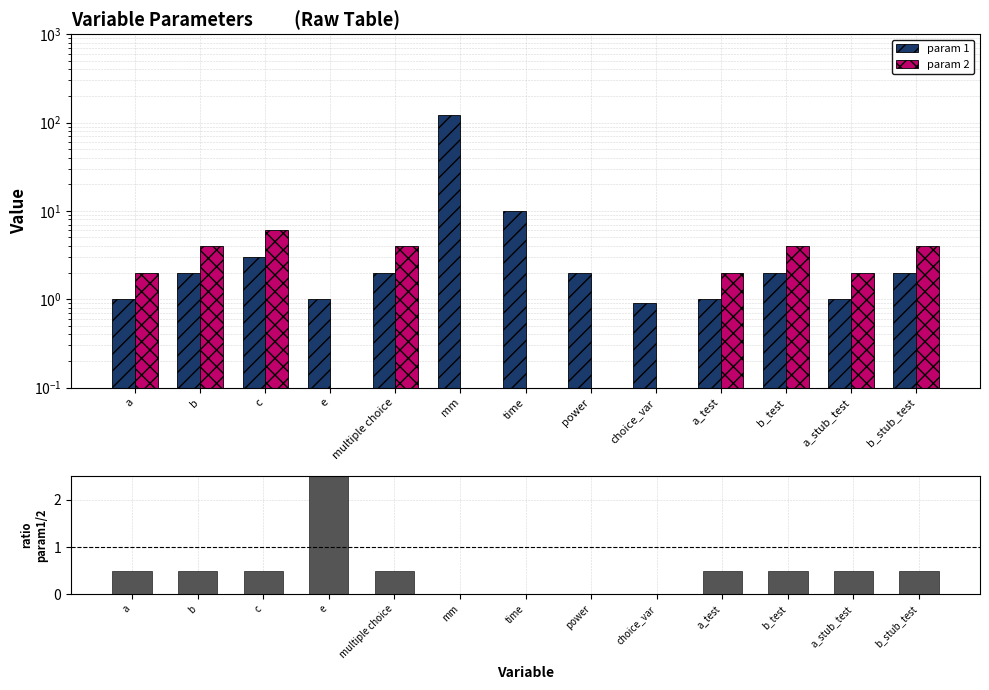

Between e and a_stub_test, which series saw the biggest shift?

param1 / param2